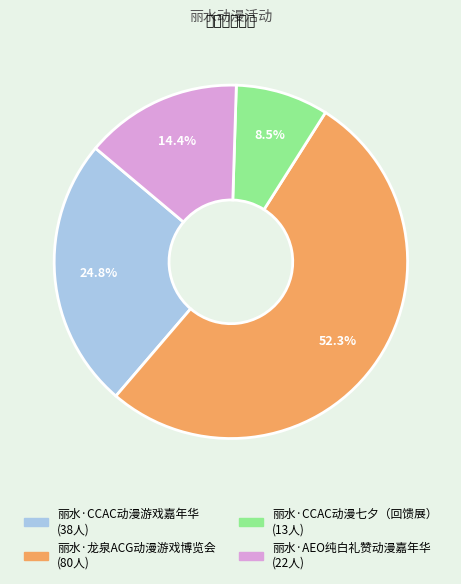

How many slices are in this pie chart?

4